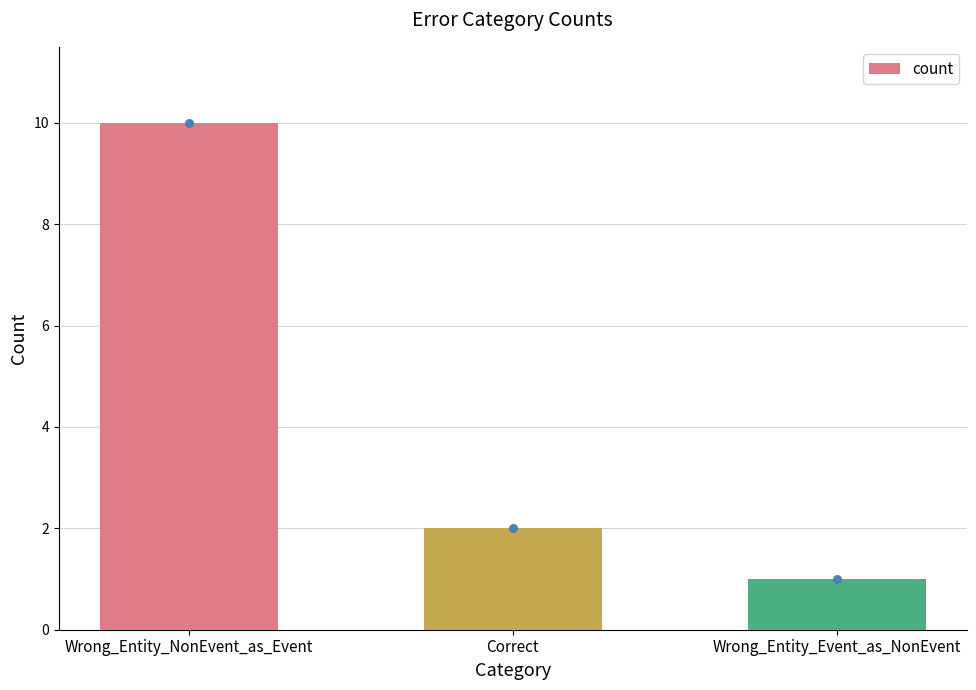

Approximately how many times larger is the value at Wrong_Entity_NonEvent_as_Event compared to Wrong_Entity_Event_as_NonEvent?

10.0